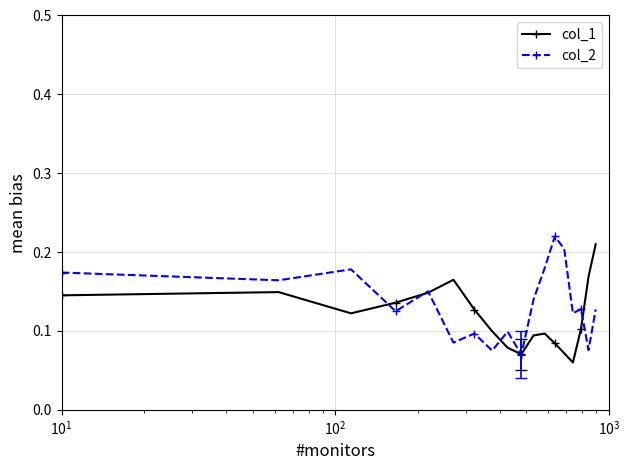

How many interior local valleys does the col_1 series have?

3